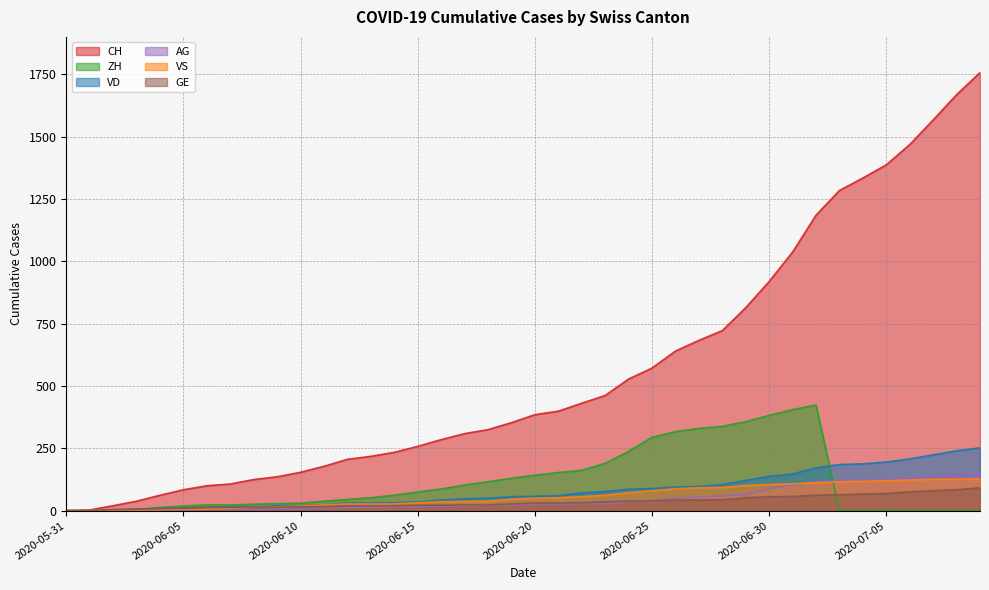

What is the difference between the VS values at 2020-06-08 and 2020-06-01?

13